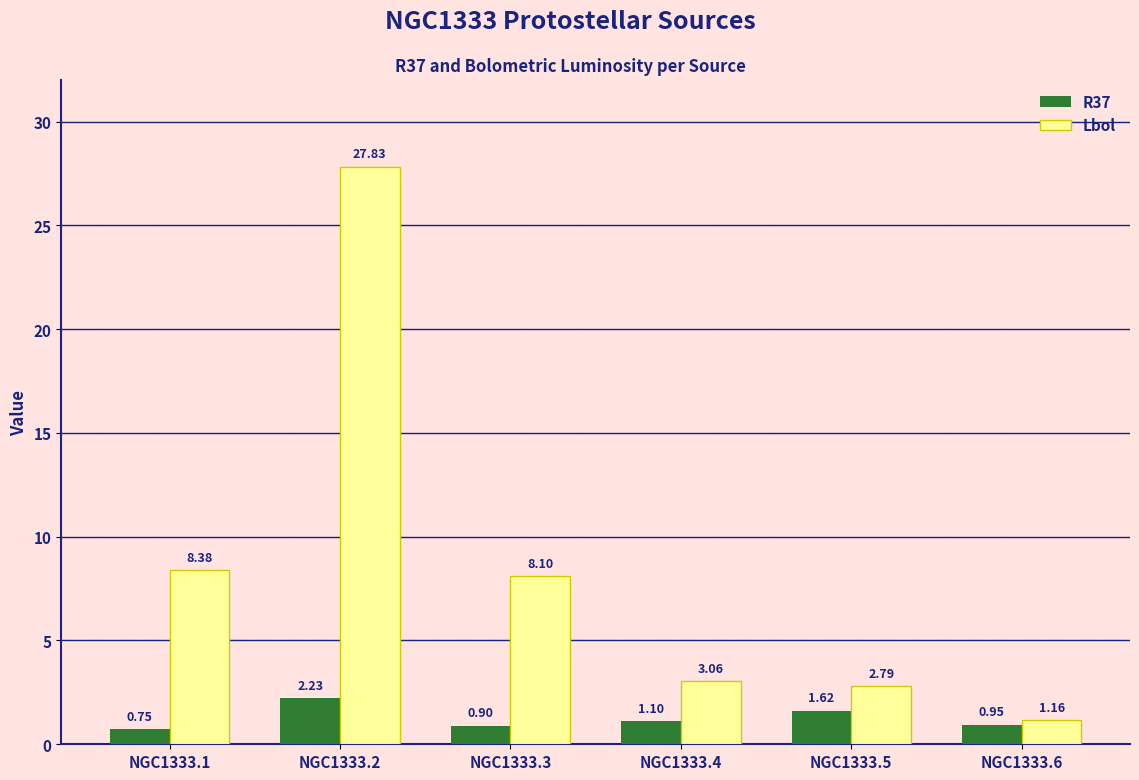

Which series has the largest total across all categories?

Lbol